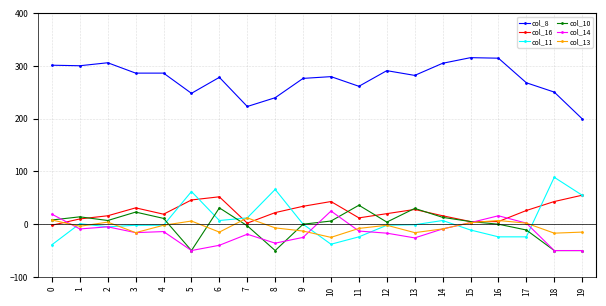

How many distinct data groups are displayed?

6